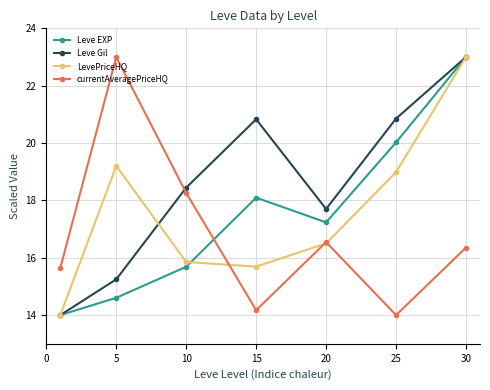

What is the maximum value shown in the chart?

23.0